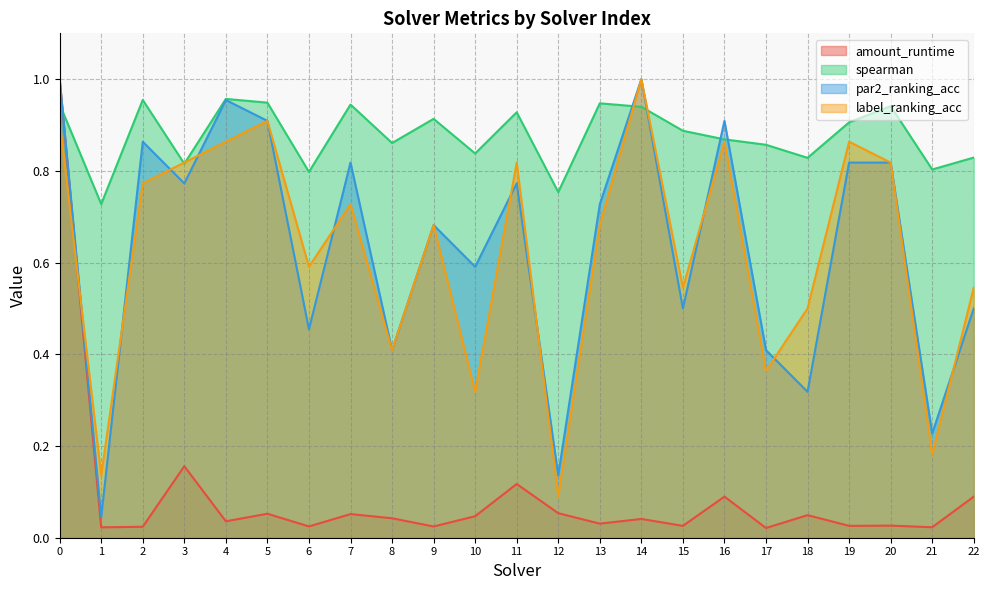

Is the value of amount_runtime at 4 greater than the value of label_ranking_acc at 18?

No